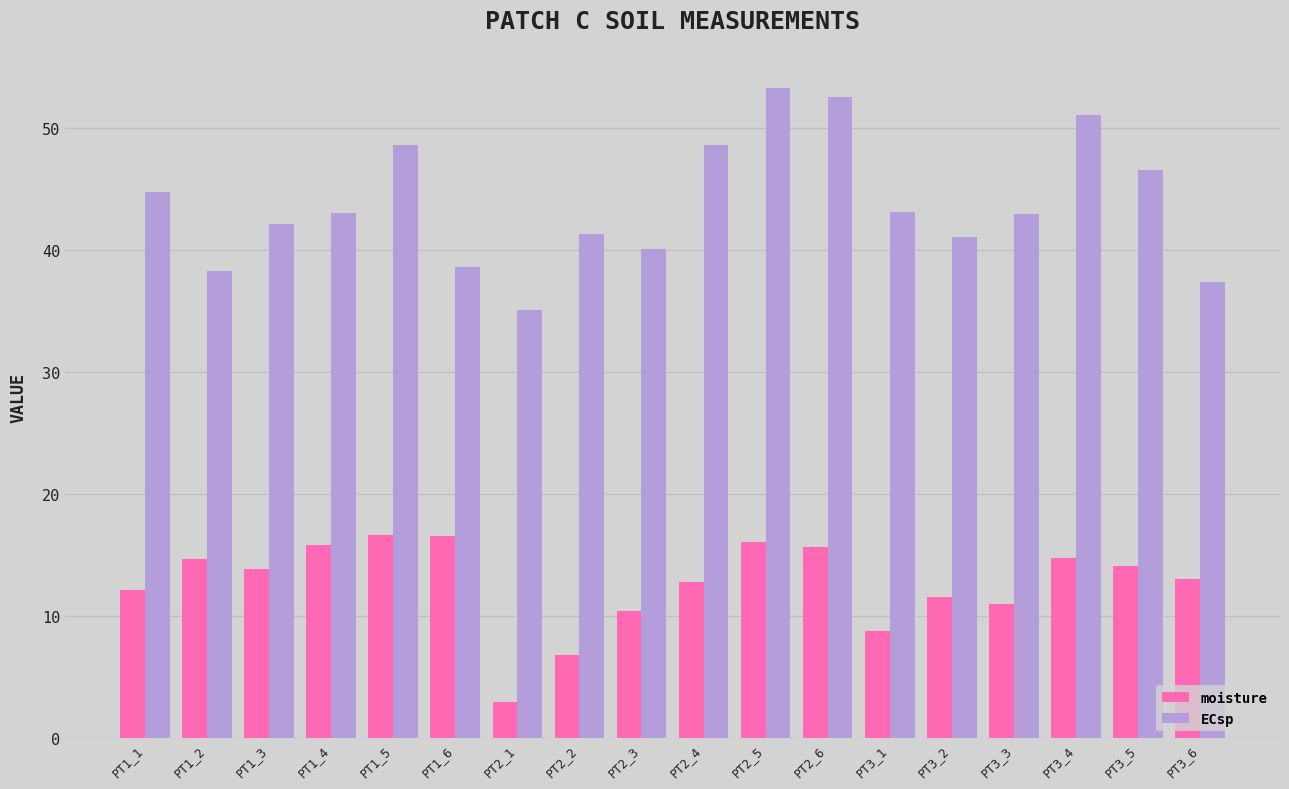

What value does the ECsp series have at PT1_2?

38.2